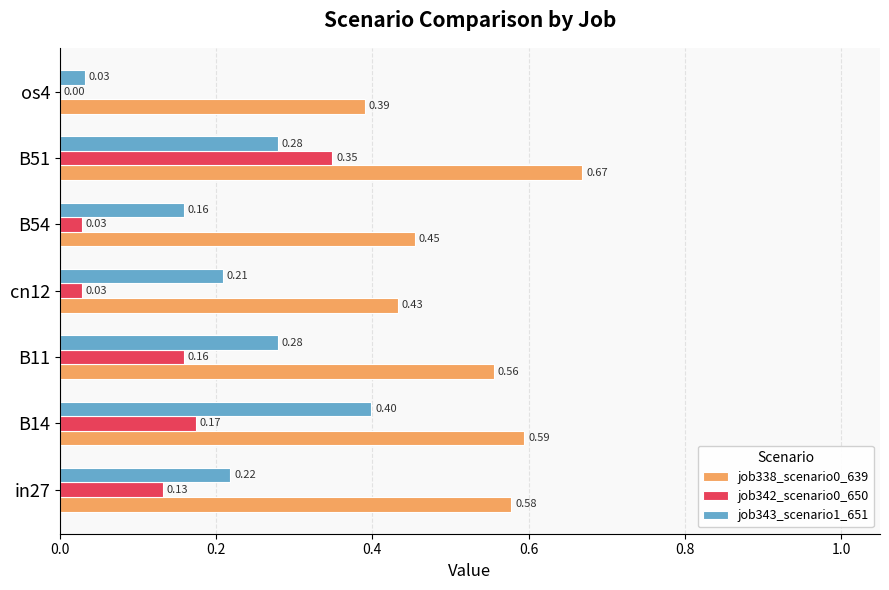

Is the value of job343_scenario1_651 at cn12 greater than the value of job338_scenario0_639 at B14?

No